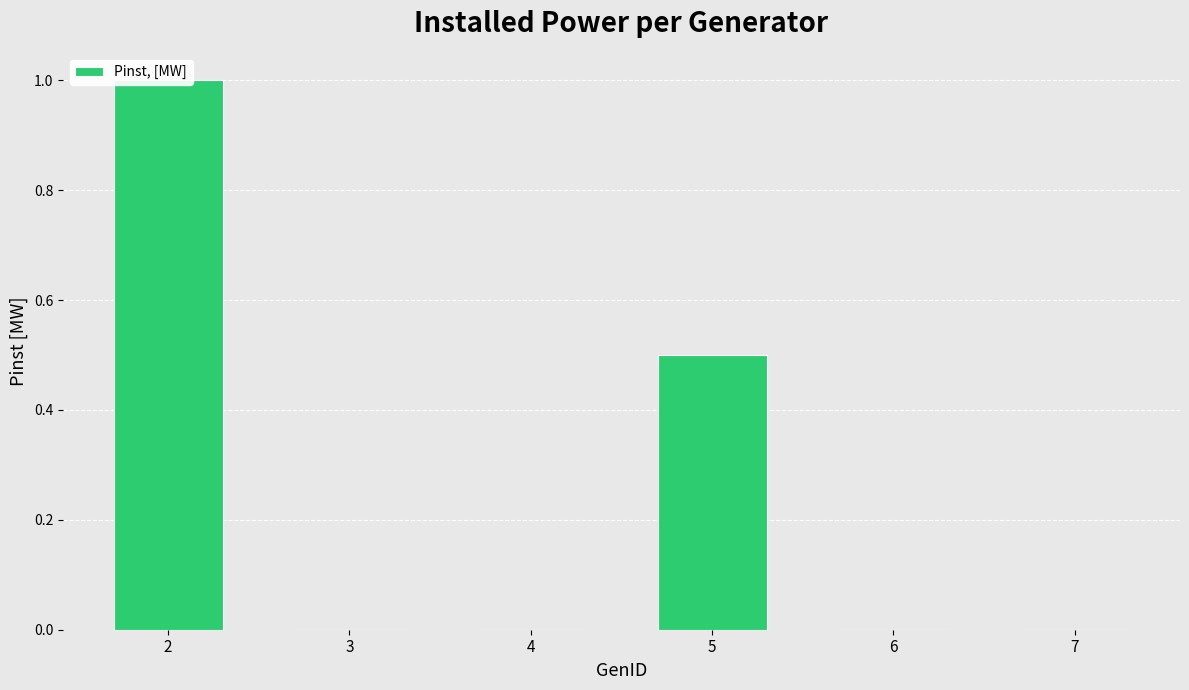

List the labels in order of value, smallest first.

3, 4, 6, 7, 5, 2